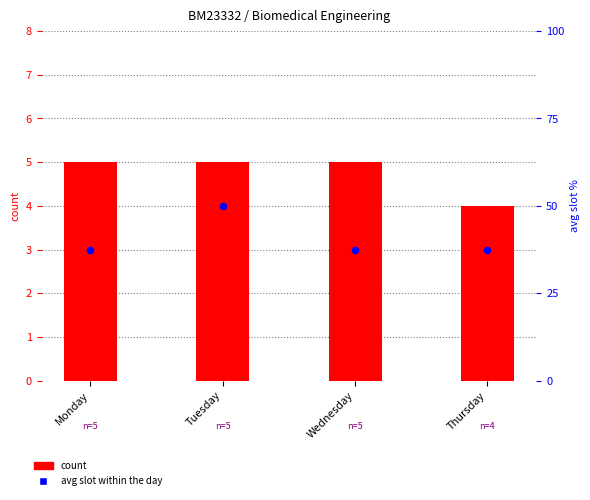

At how many categories does at least one series exceed 3?

4